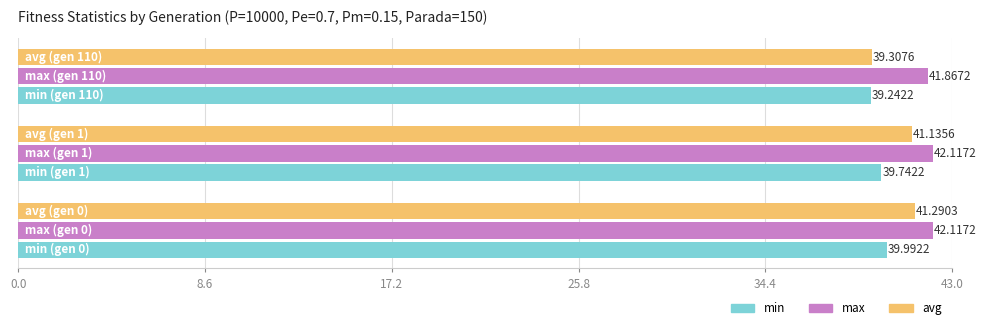

What is the sum of all avg values?

121.7